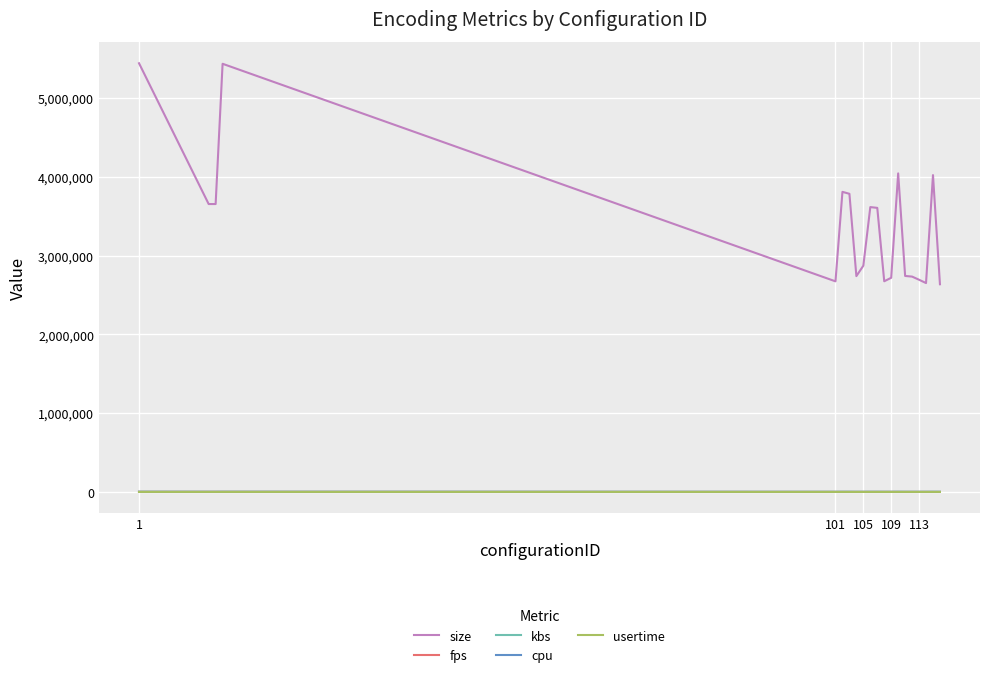

What is the maximum value shown in the chart?

5440657.0